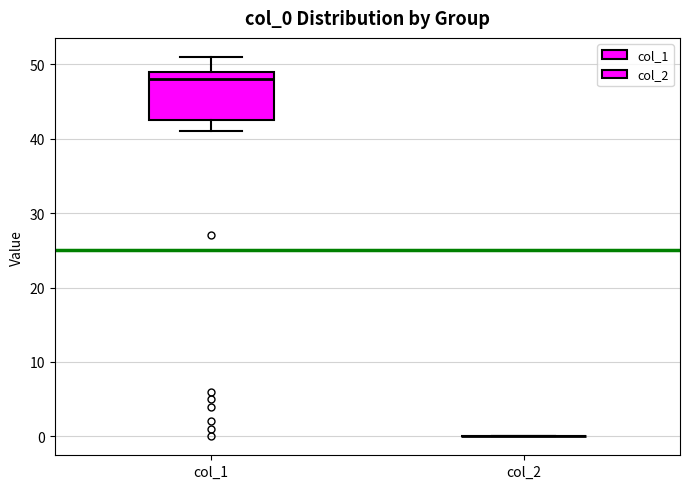

Reading left to right, read every box against the y-axis: the position of its median line, the range the box covers, and the ends of its whiskers. The values are not printed on the chart, so give them approximately, as read against the axis.

col_1: median 48, box 43 to 49, whiskers 41 to 51
col_2: box collapsed to a line at 0, whiskers 0 to 0